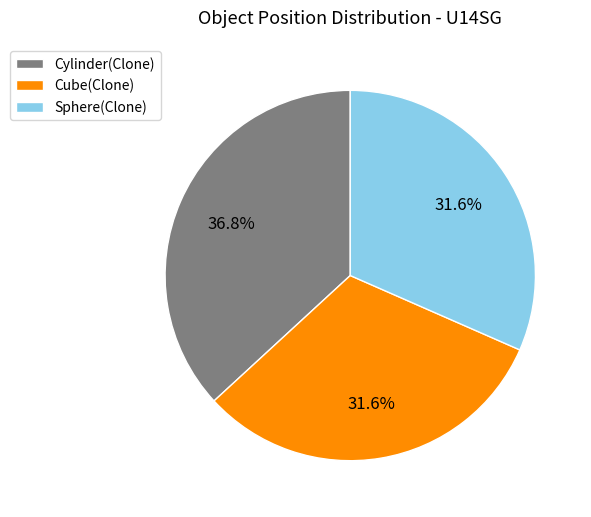

To the nearest percent, what is the combined percentage of Cube(Clone) and Cylinder(Clone)?

68%